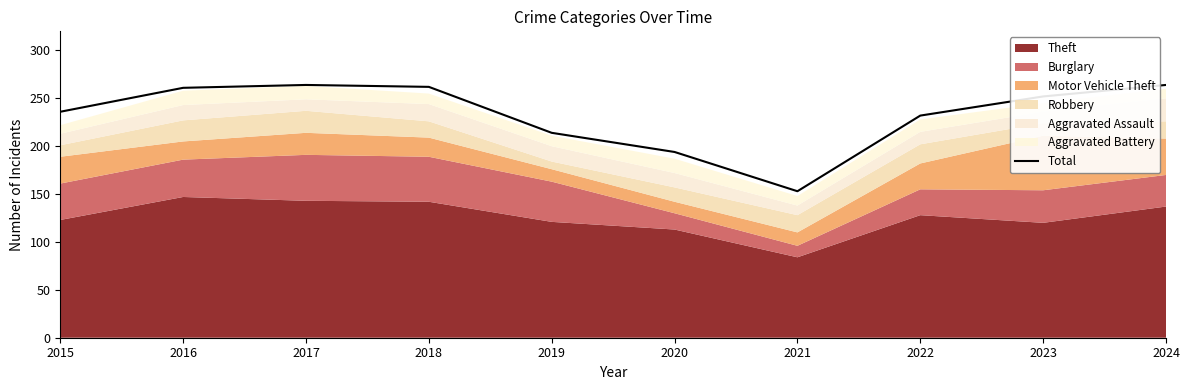

True or false: the data has more than 0 interior local peaks.

True